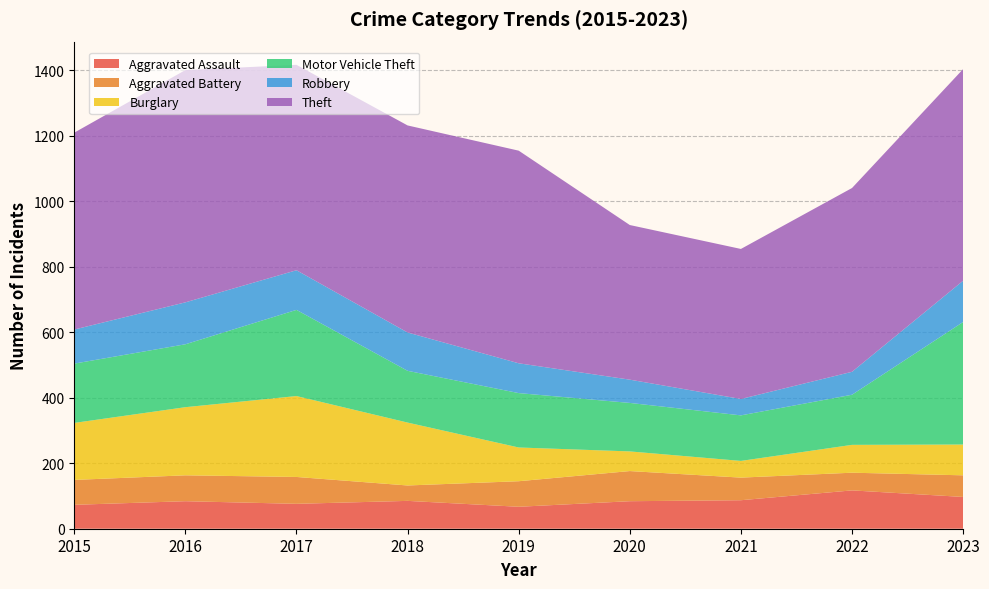

Reading left to right, transcribe all the data shown in this chart.

Aggravated Assault: 2015=73	2016=84	2017=76	2018=85	2019=67	2020=84	2021=87	2022=117	2023=97
Aggravated Battery: 2015=76	2016=79	2017=82	2018=47	2019=78	2020=92	2021=69	2022=54	2023=66
Burglary: 2015=174	2016=208	2017=247	2018=192	2019=103	2020=60	2021=51	2022=85	2023=94
Motor Vehicle Theft: 2015=181	2016=192	2017=263	2018=158	2019=166	2020=148	2021=139	2022=153	2023=374
Robbery: 2015=104	2016=128	2017=121	2018=117	2019=91	2020=71	2021=50	2022=70	2023=126
Theft: 2015=601	2016=709	2017=627	2018=632	2019=649	2020=472	2021=458	2022=561	2023=646